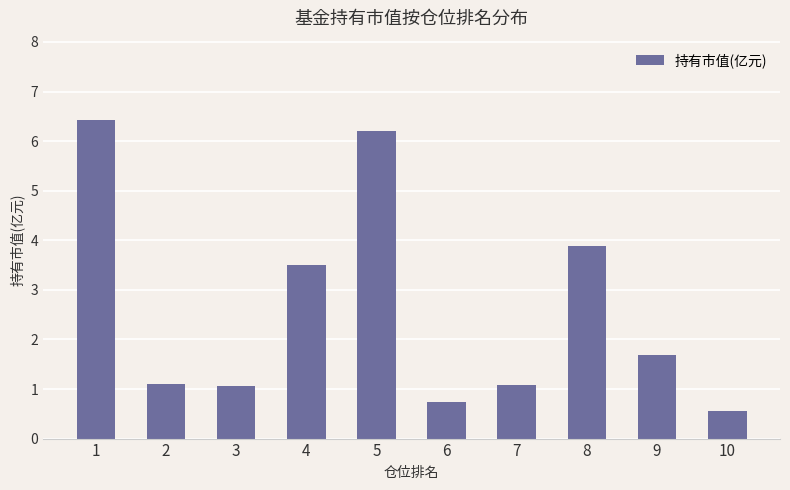

Which label corresponds to the largest value in the chart?

1